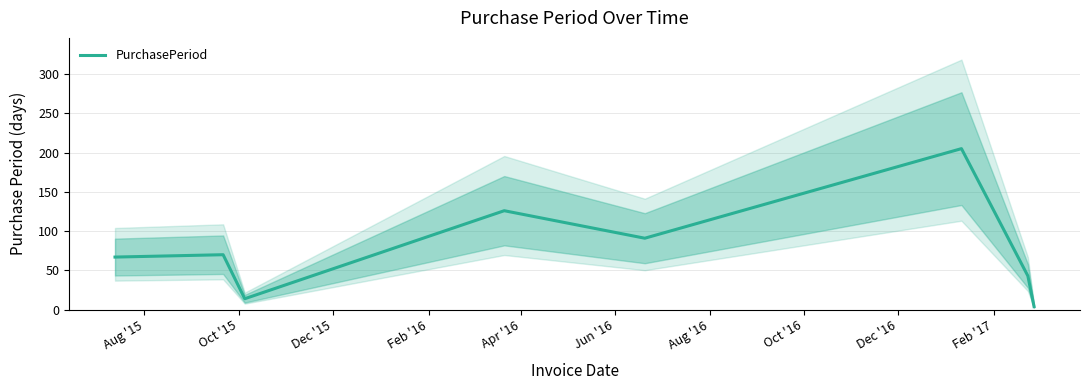

Between Apr '16 and Oct '15, which is larger?

Apr '16